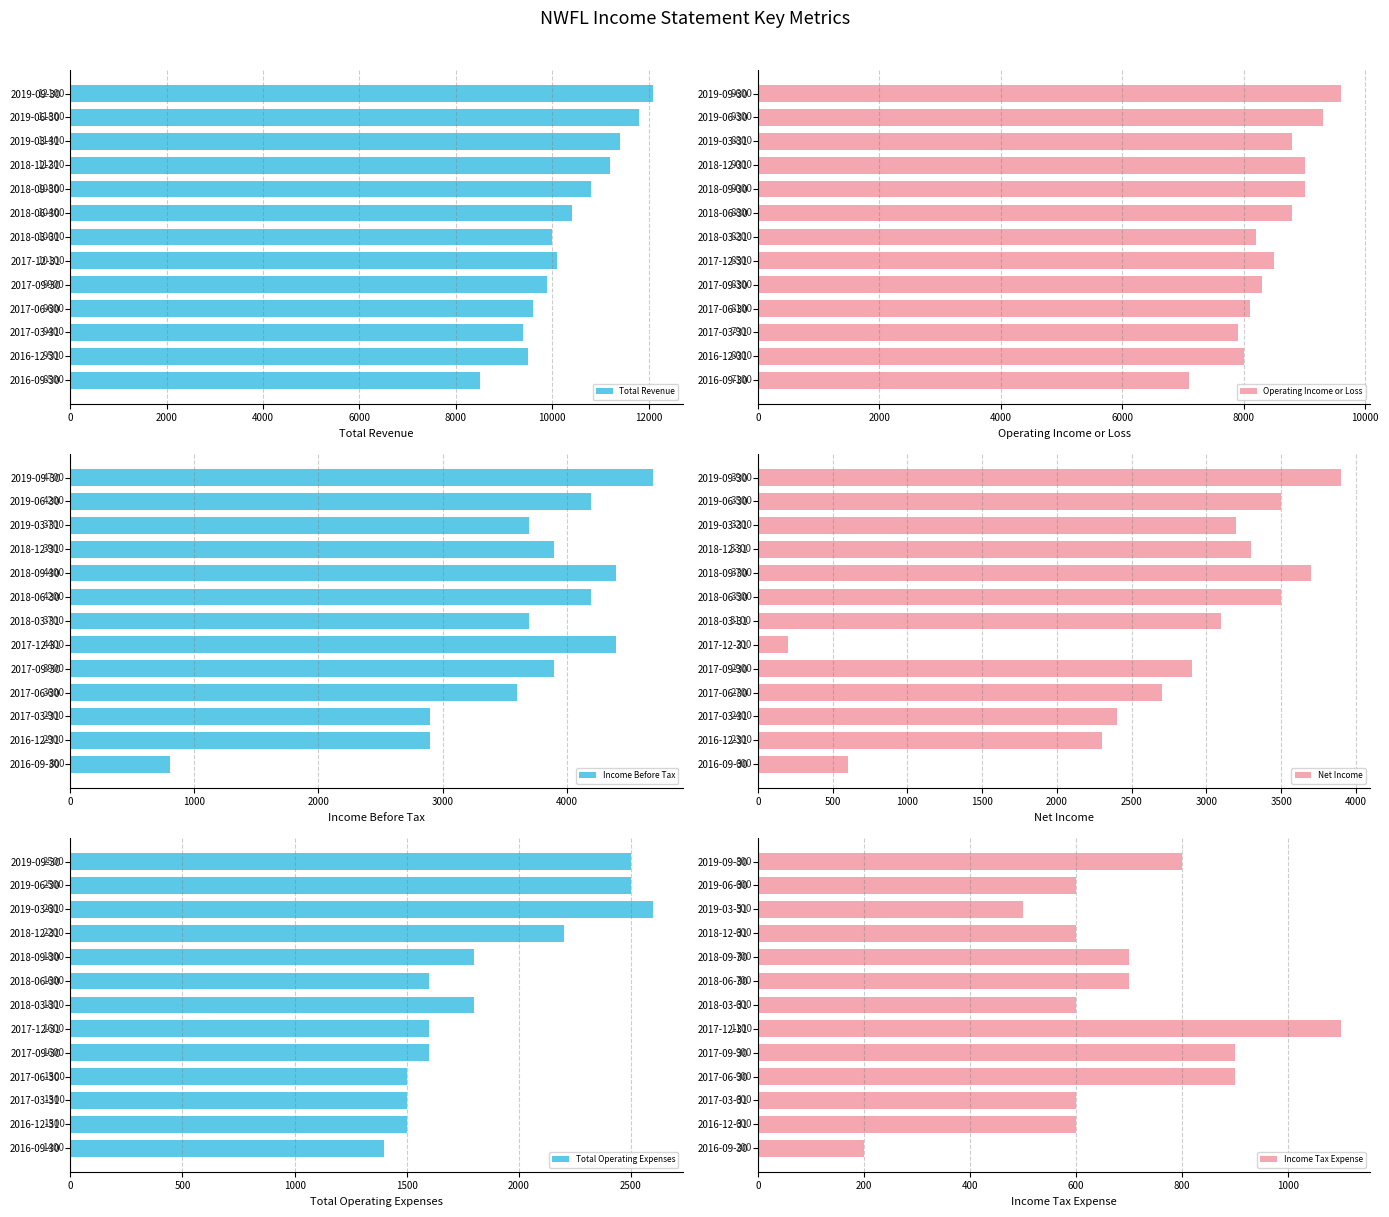

Rank the series by their maximum value, from lowest to highest.

Income Tax Expense, Total Operating Expenses, Net Income, Income Before Tax, Operating Income or Loss, Total Revenue